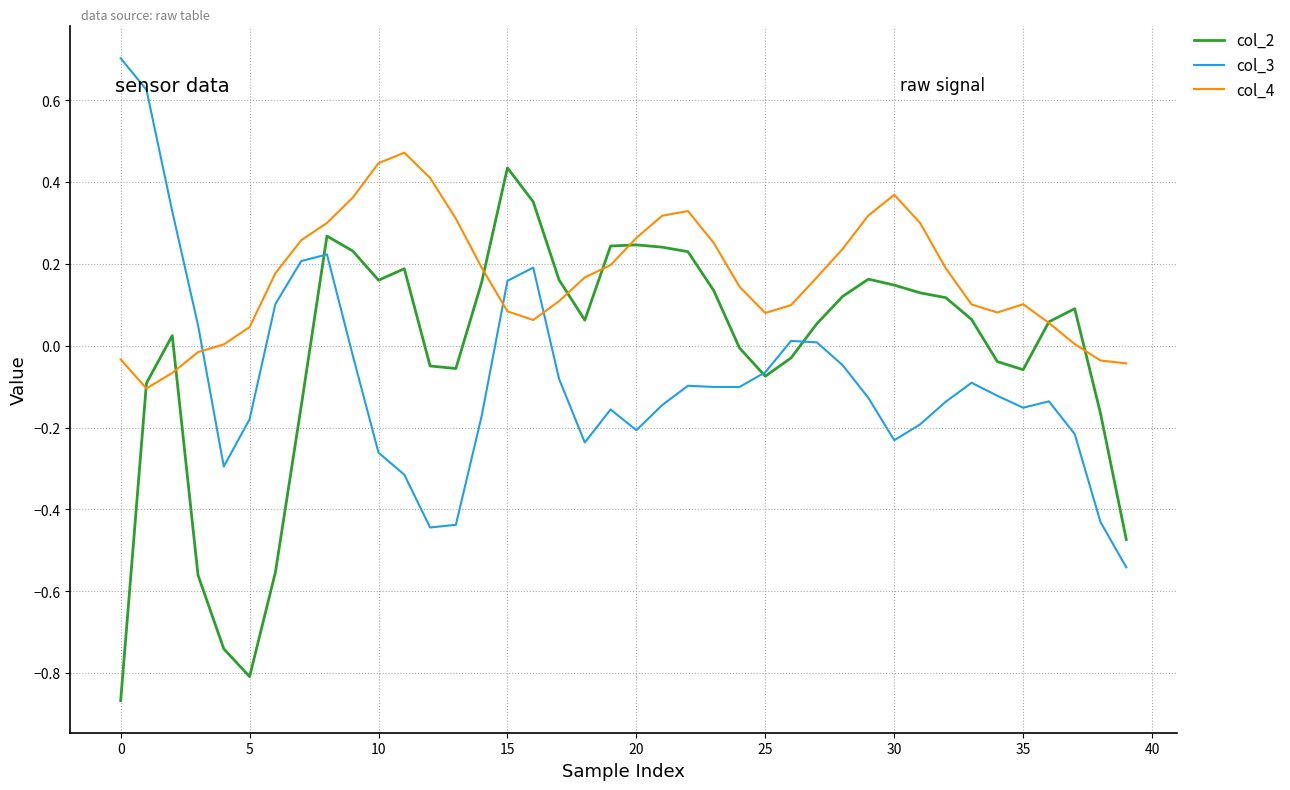

What are all the series names shown in the legend?

col_2, col_3, col_4